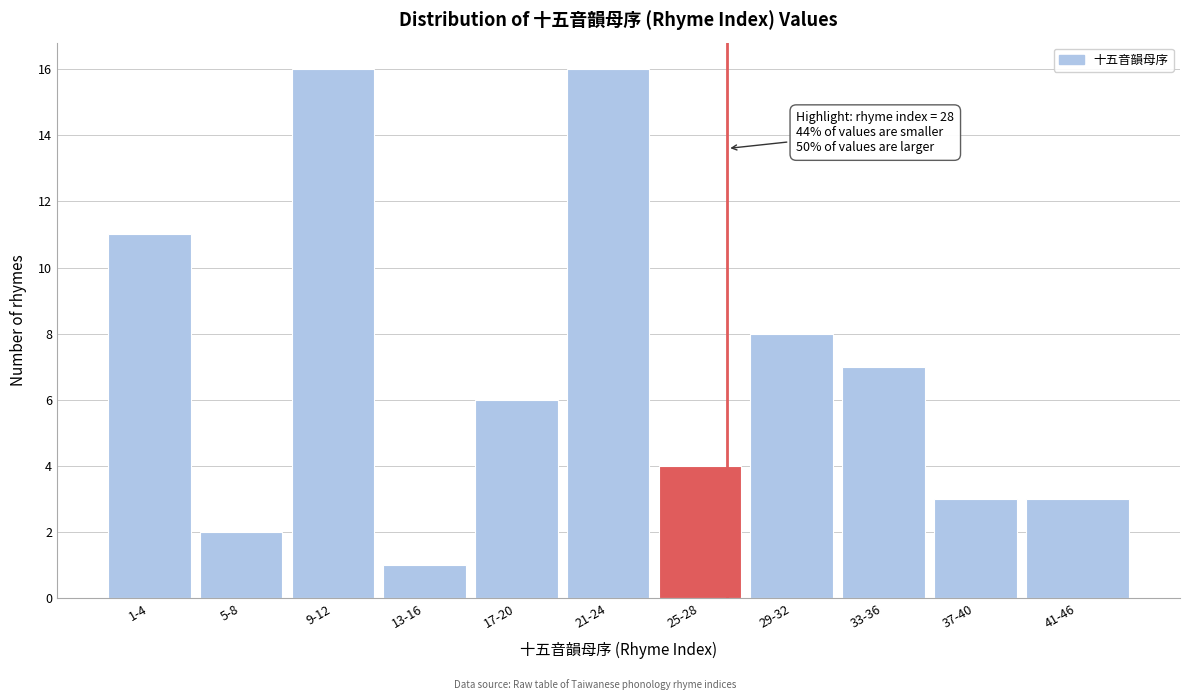

Reading left to right, extract all data points from this chart.

1-4=11	5-8=2	9-12=16	13-16=1	17-20=6	21-24=16	25-28=4	29-32=8	33-36=7	37-40=3	41-46=3